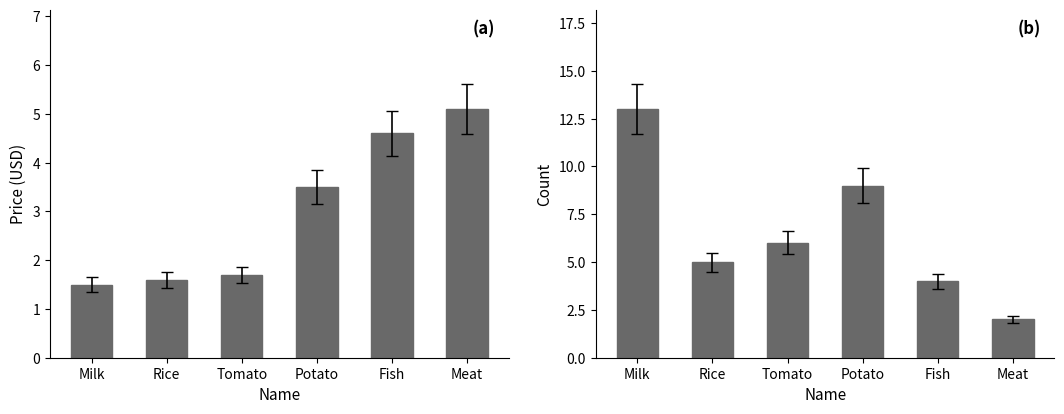

What is the difference between the highest and lowest values at Milk?

11.5